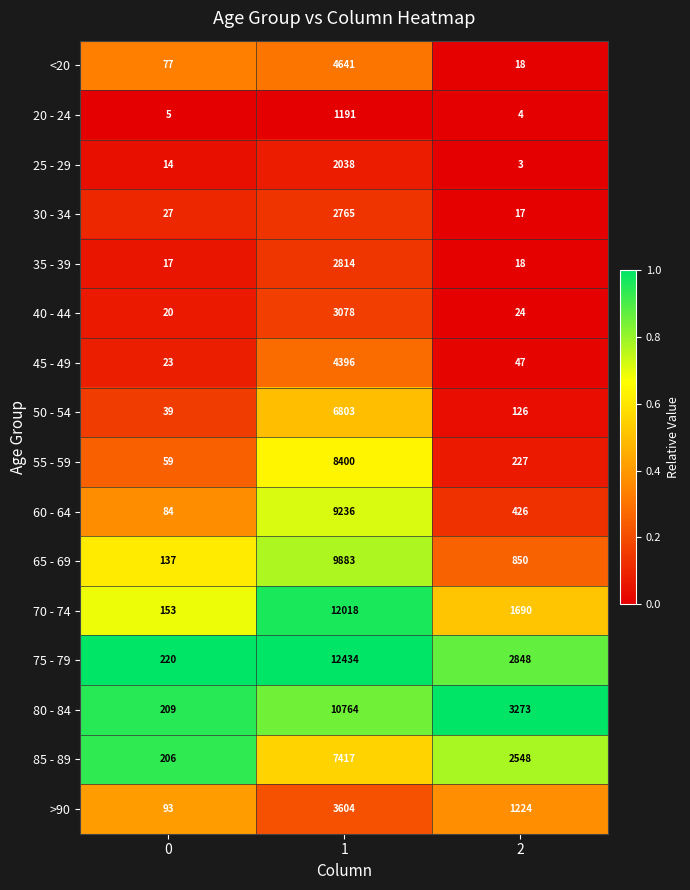

The value of 80 - 84 at 2 is 1088. True or false?

False